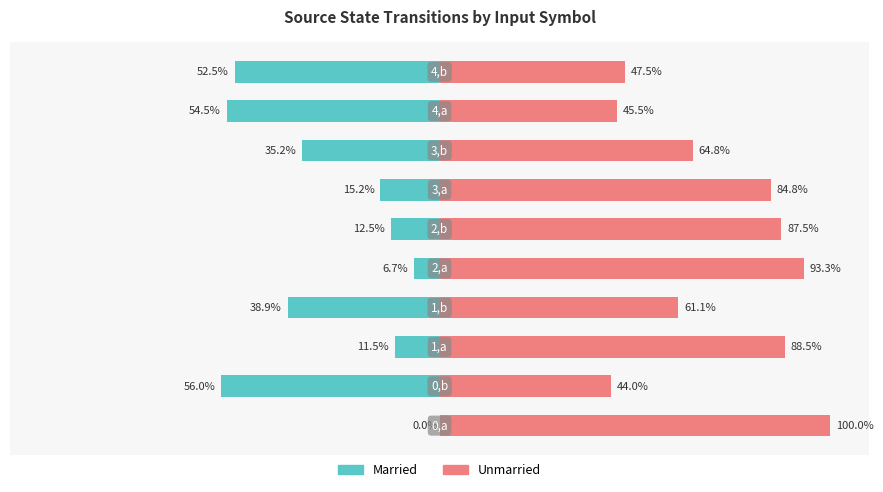

Does the chart contain stacked bars?

No